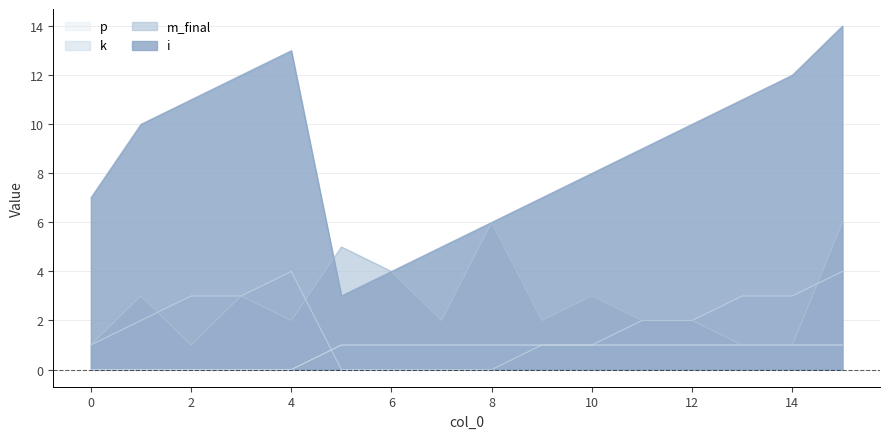

What is the value of the k point at the 1st from the left?

1